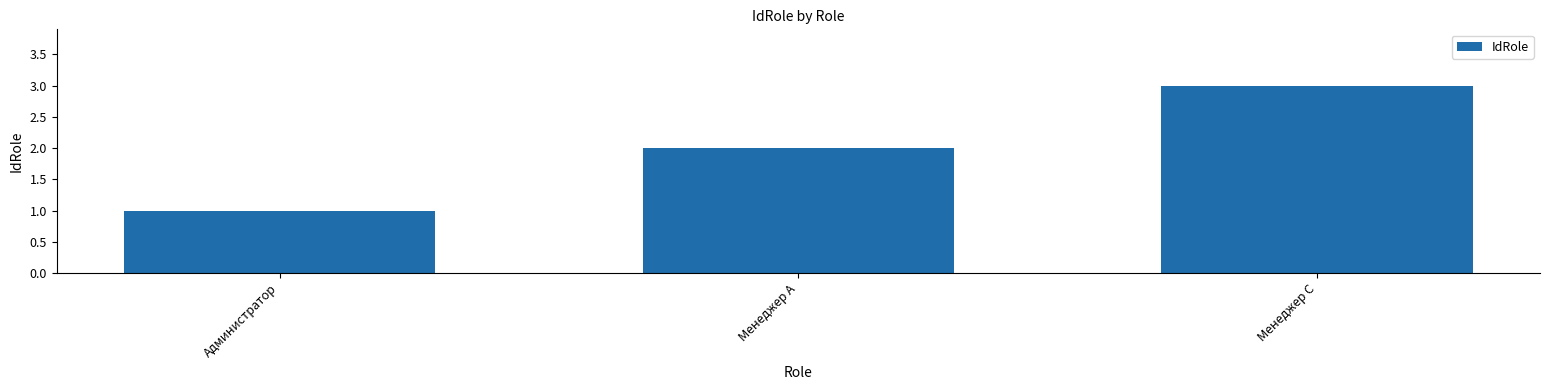

What is the change in value from Администратор to Менеджер А?

+1